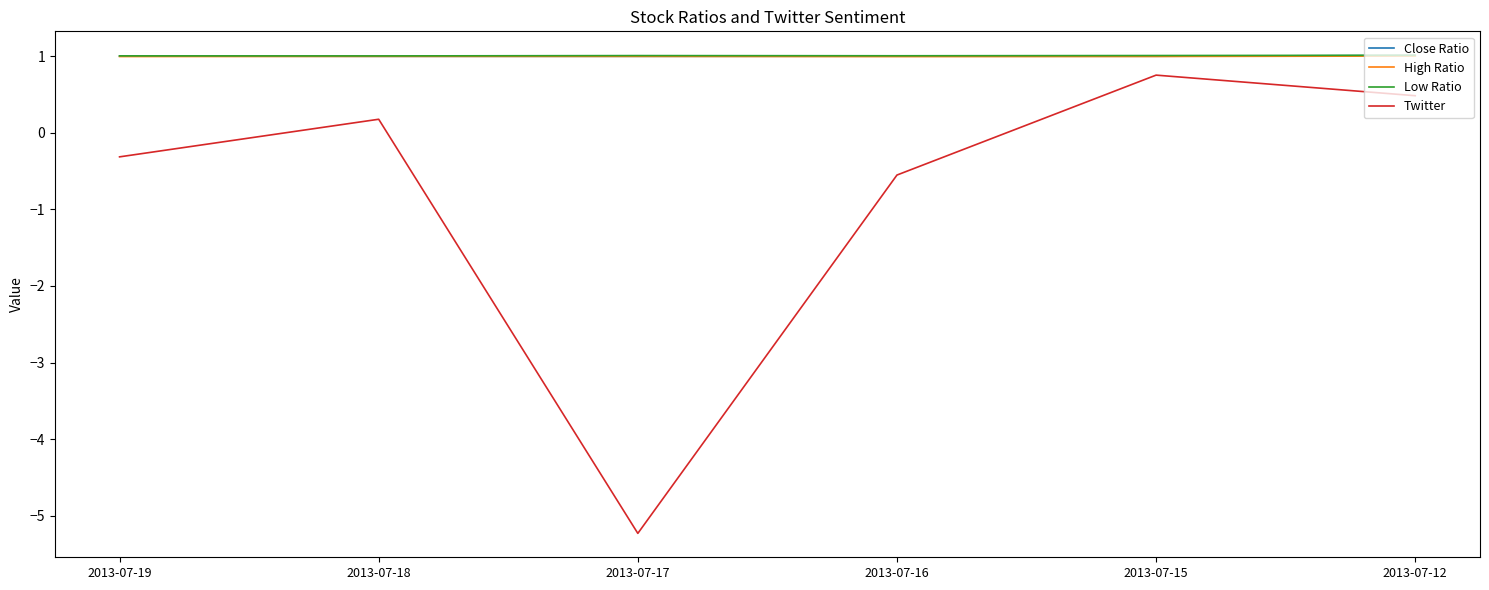

What is the minimum value shown in the chart?

-5.2